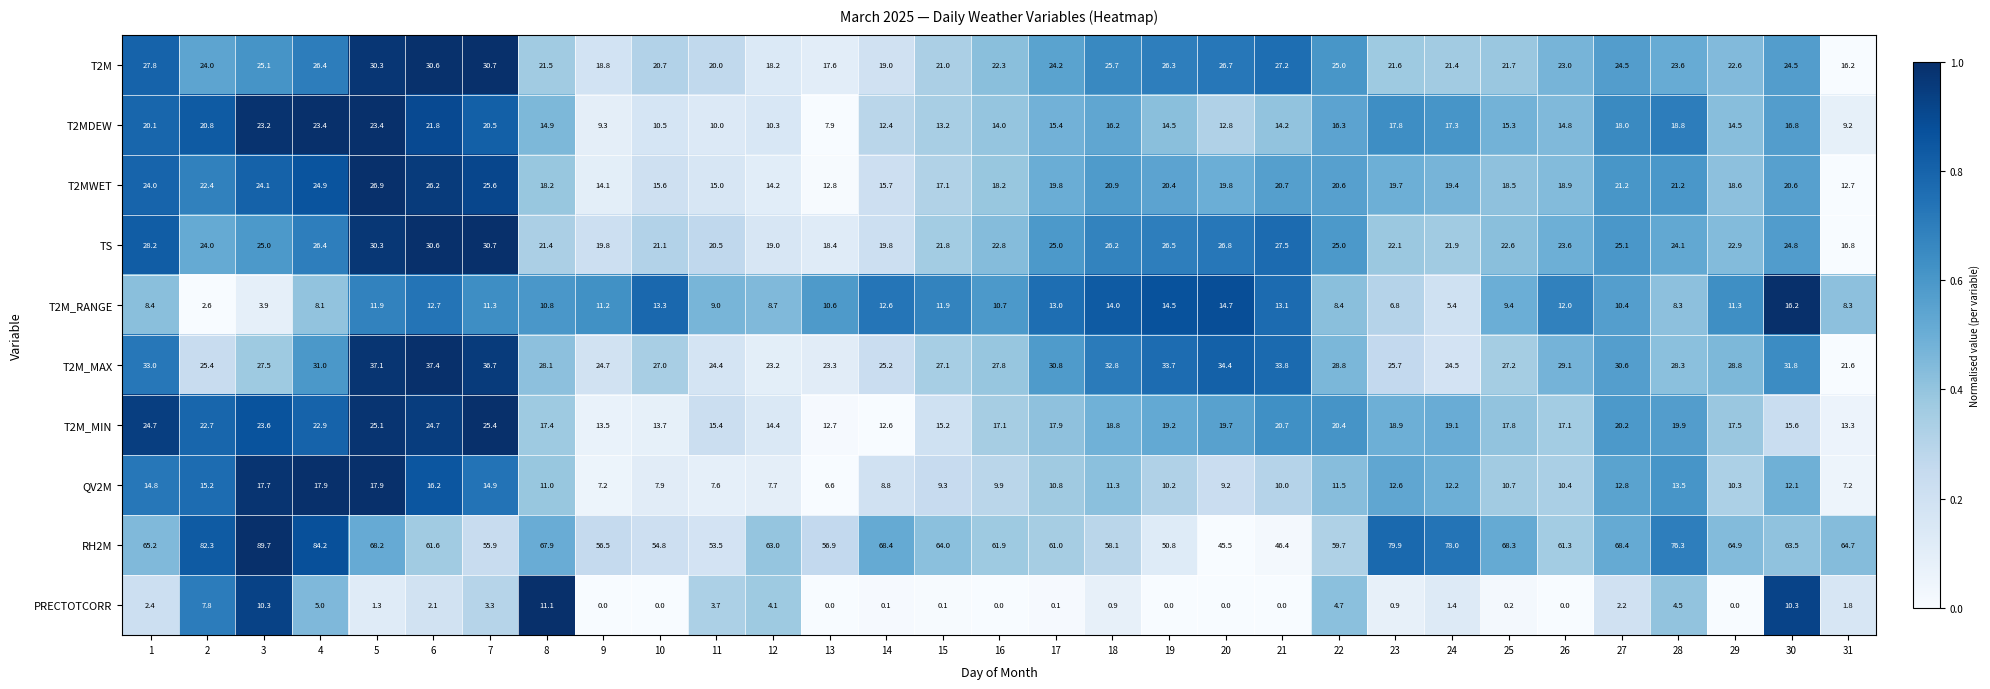

How many series are shown in this chart?

10